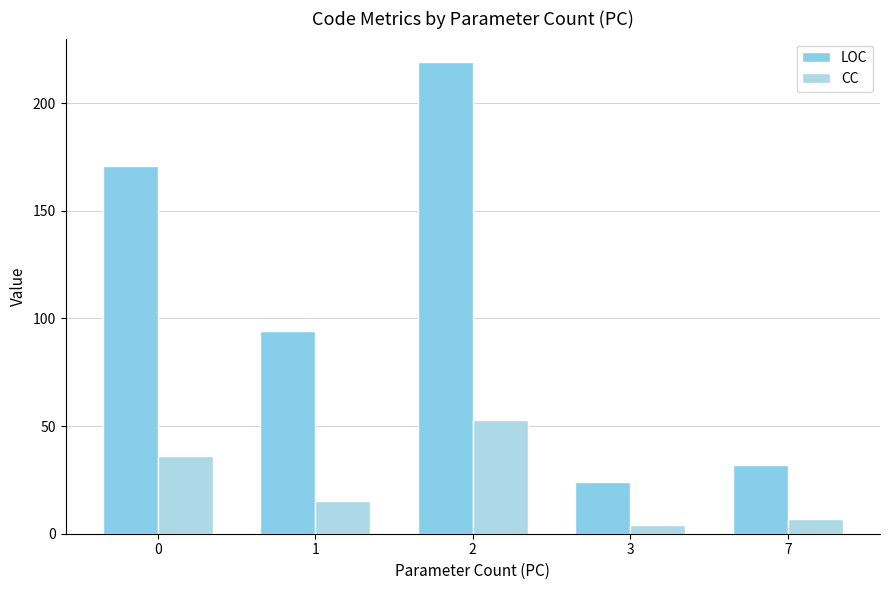

What is the difference between the CC values at 3 and 0?

32